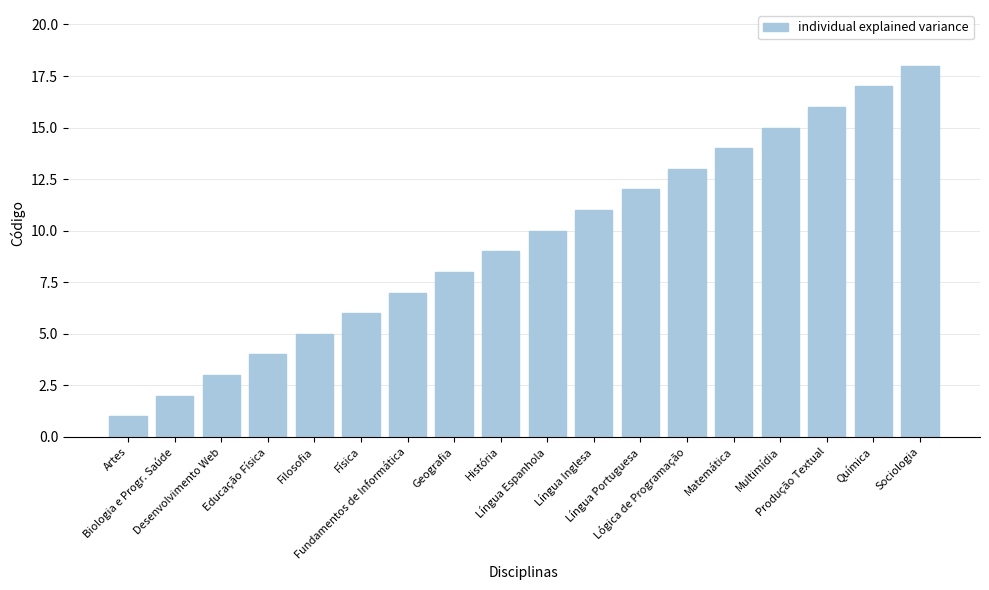

What is the change in value from Língua Inglesa to Matemática?

+3